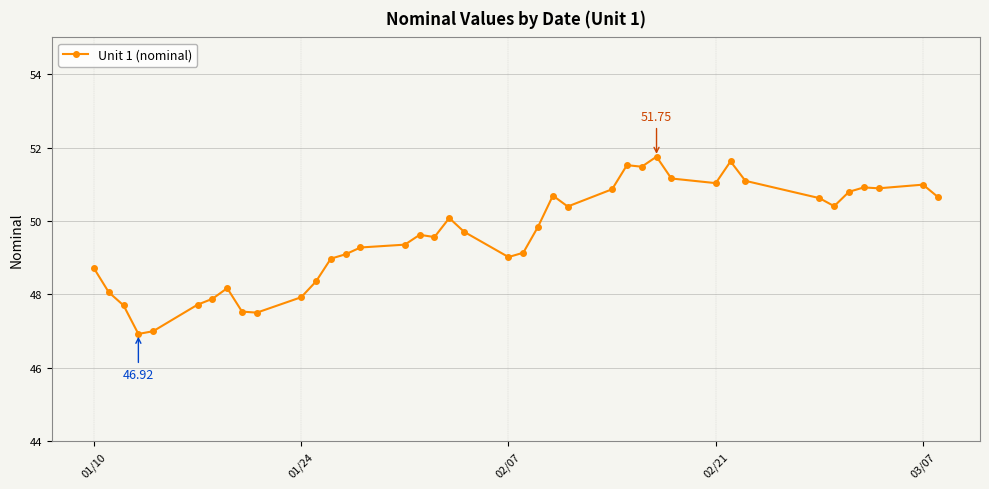

What is the value of the 6th point from the left?

47.7